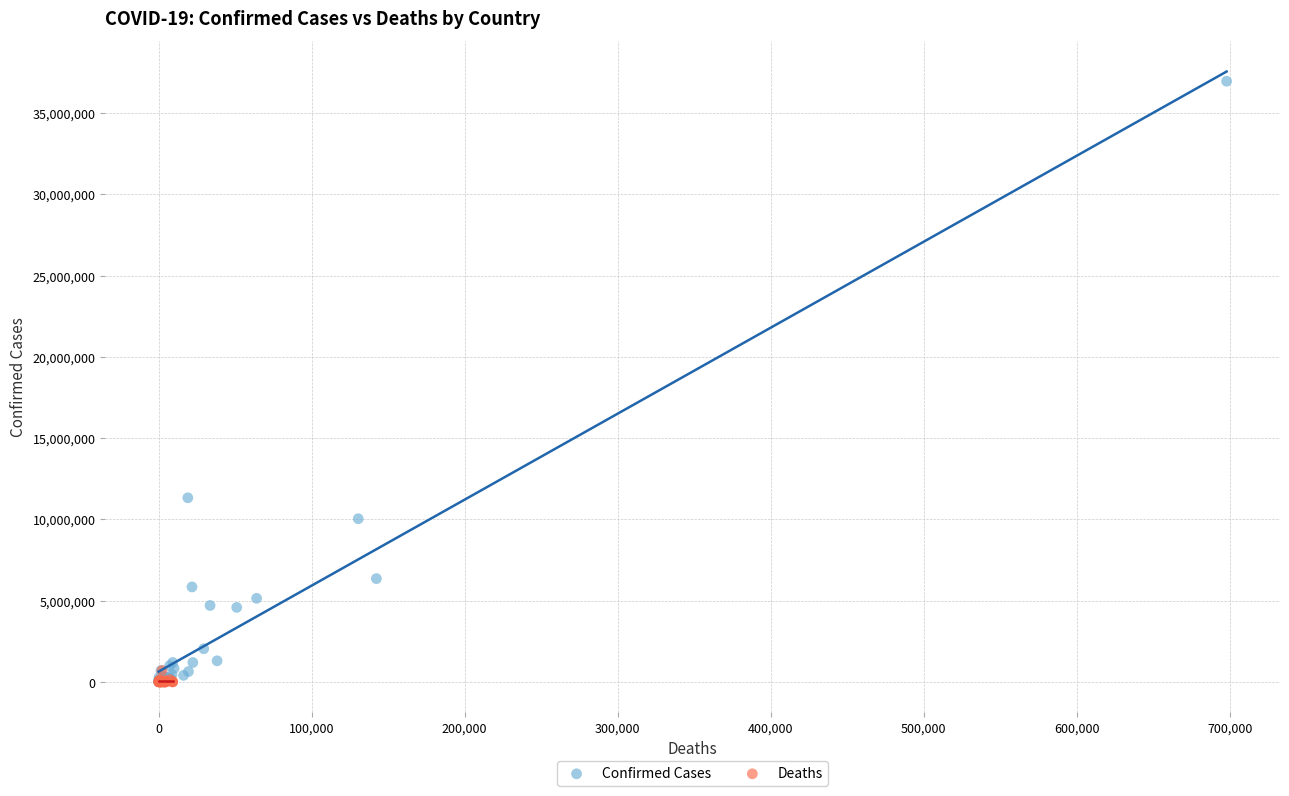

Which series contains the highest Y value?

Confirmed Cases